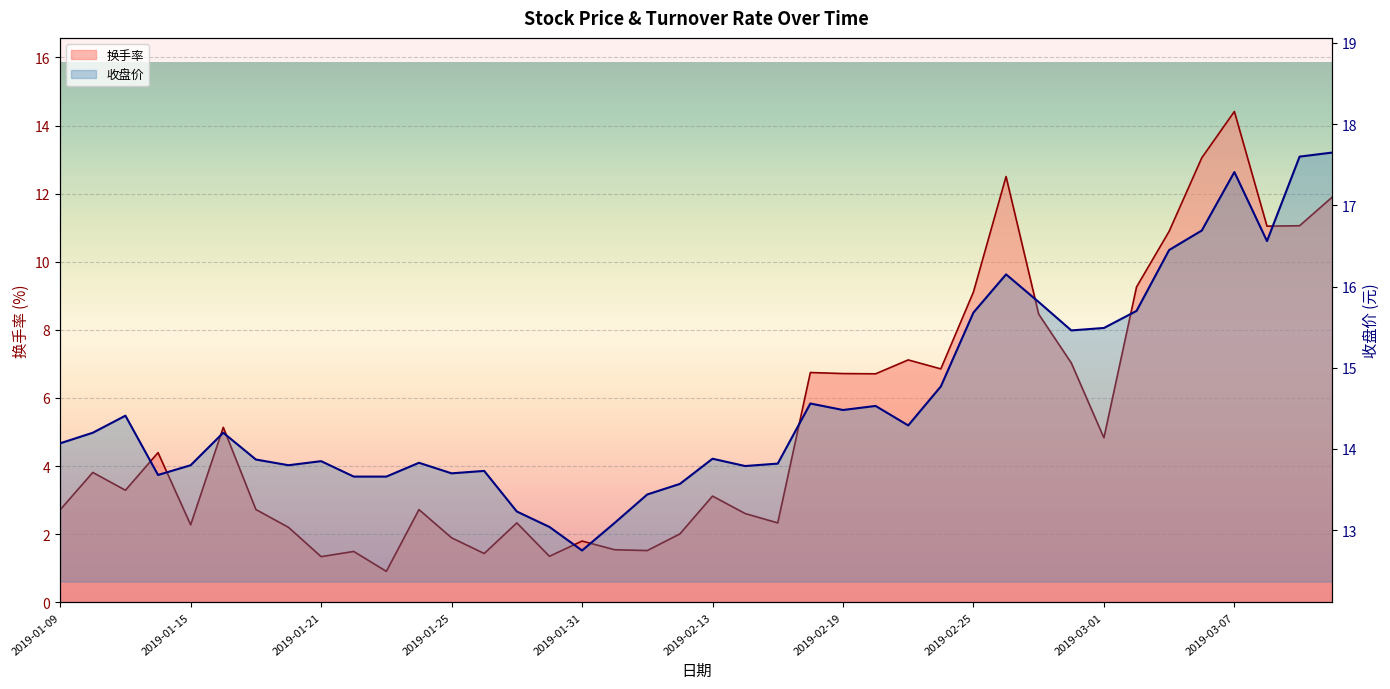

The 换手率 series shows 4.8 at 2019-03-01. True or false?

True